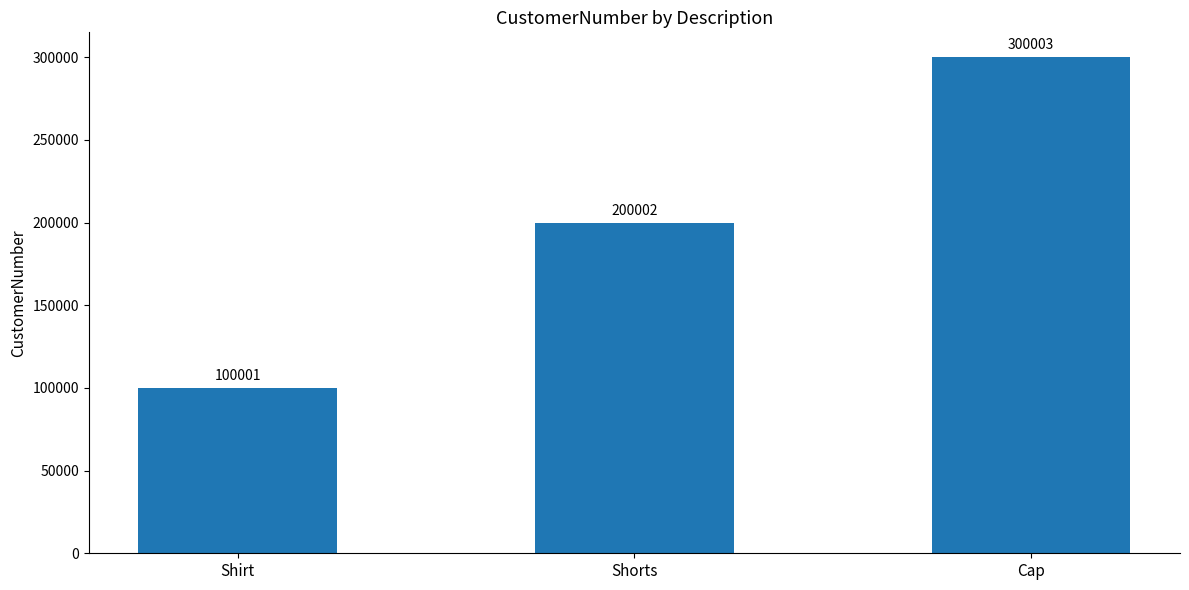

The value at Shirt is 50031. True or false?

False